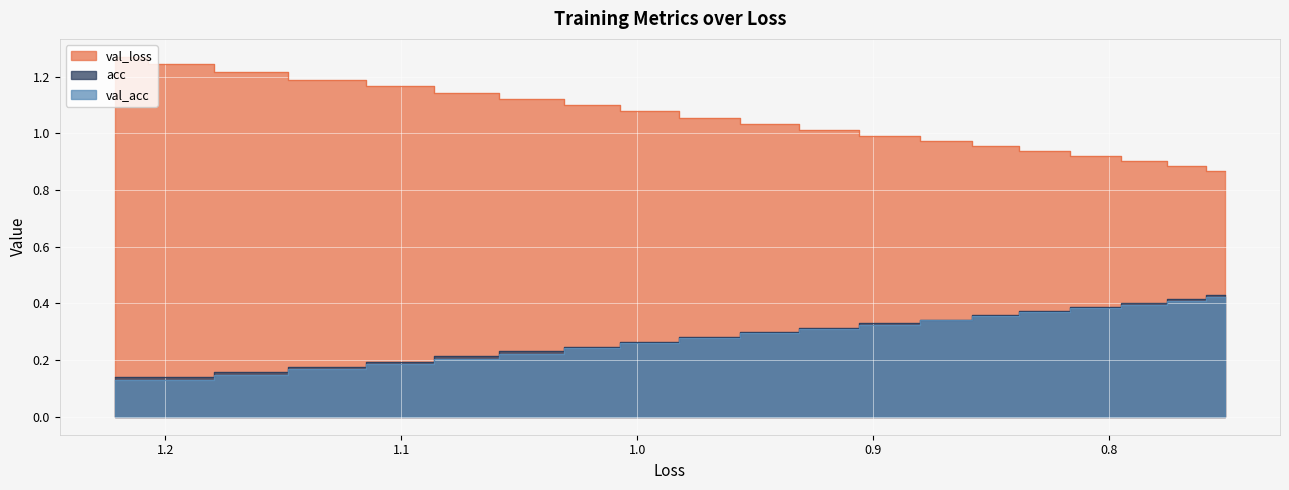

Does the chart display data point markers on the line(s)?

No